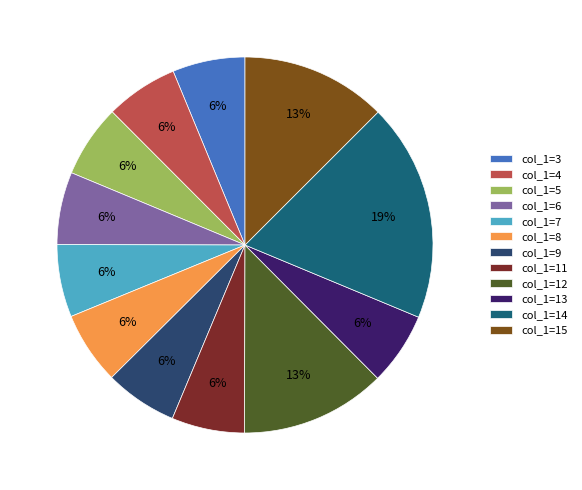

Count the number of slices in the pie.

12